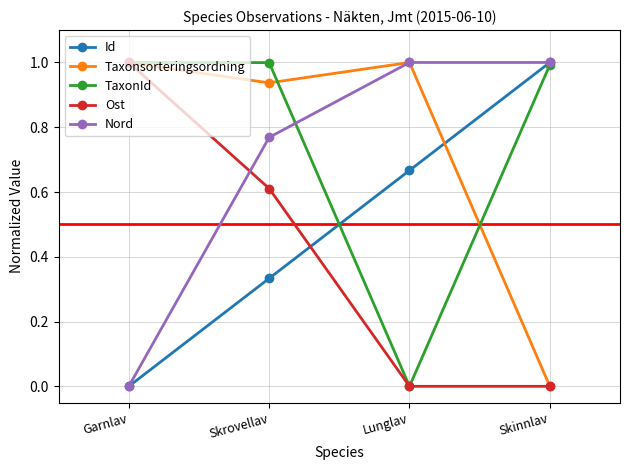

True or false: Taxonsorteringsordning has a value of 1.4 at Lunglav.

False